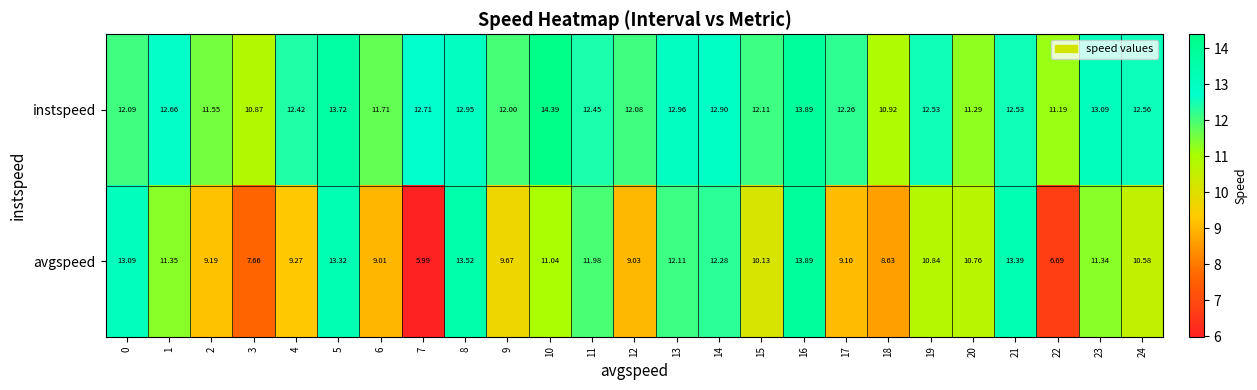

Which series has the largest total across all categories?

instspeed